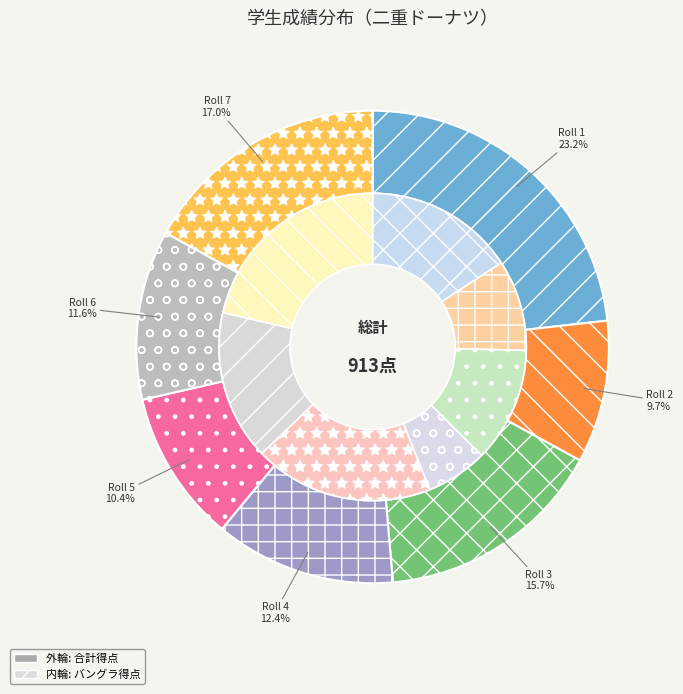

Which series has the widest spread of values?

total